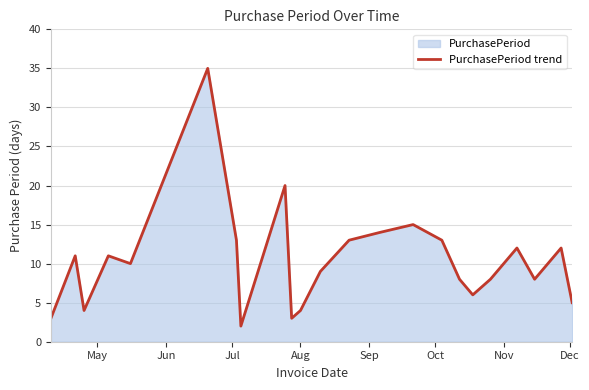

What is the difference between the maximum and minimum values?

33